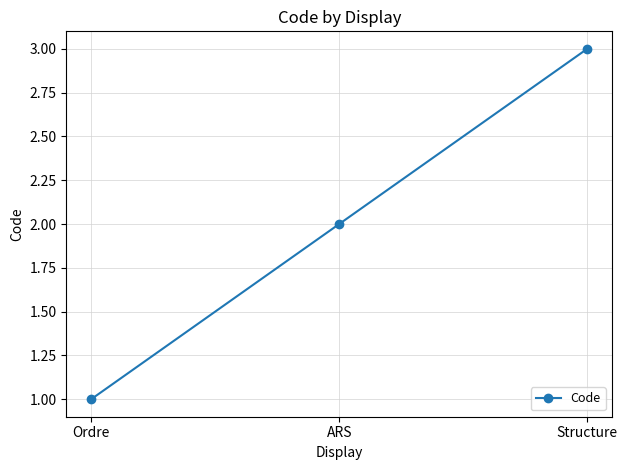

Read the value at ARS.

2